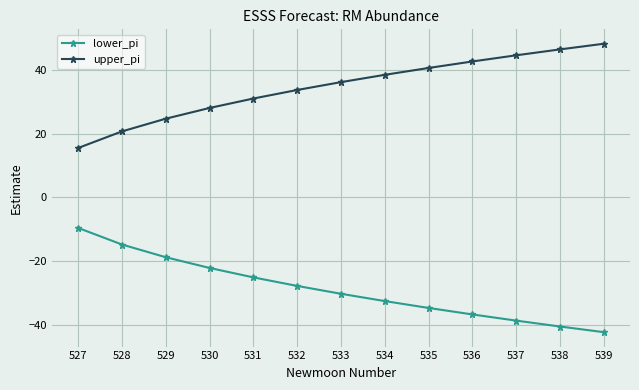

How many data points in lower_pi are above -30?

6